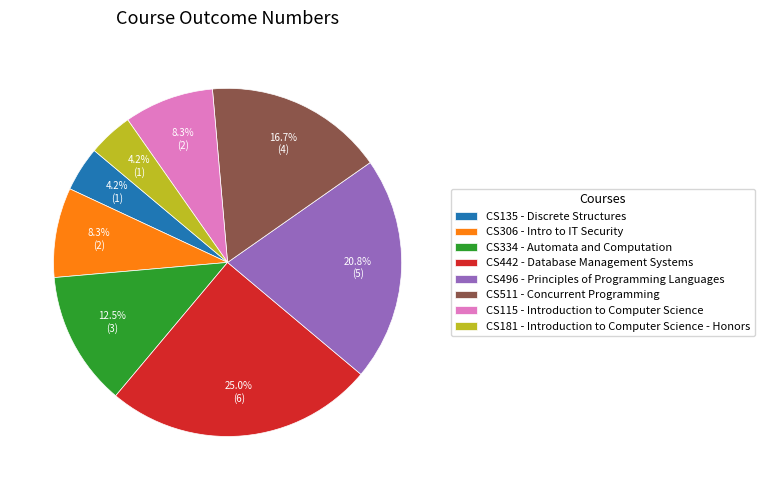

Count the number of slices in the pie.

8